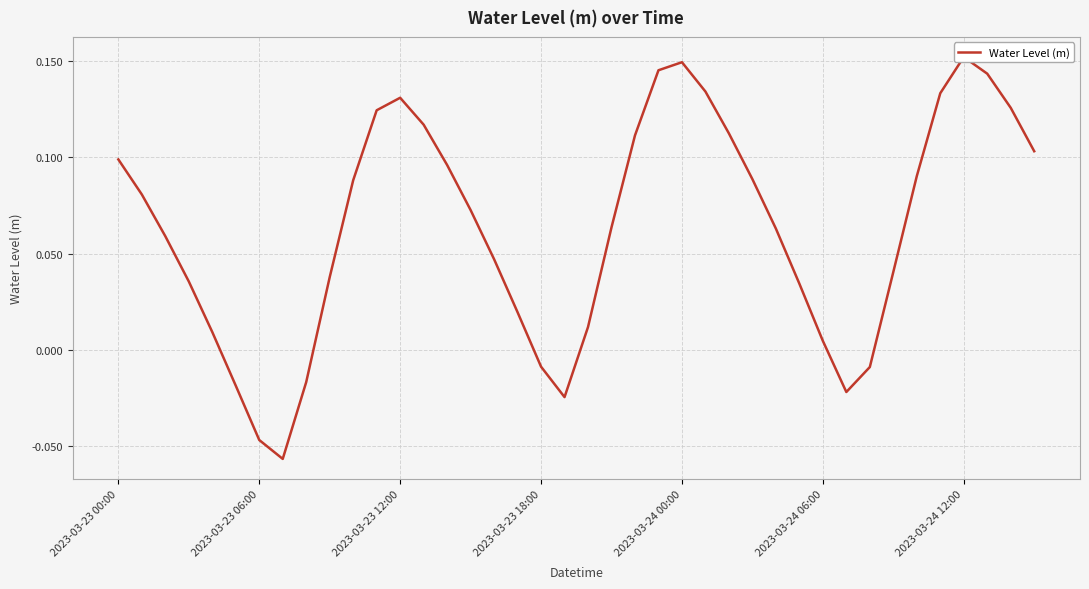

Is it true that the value at 28 is 0.1?

False